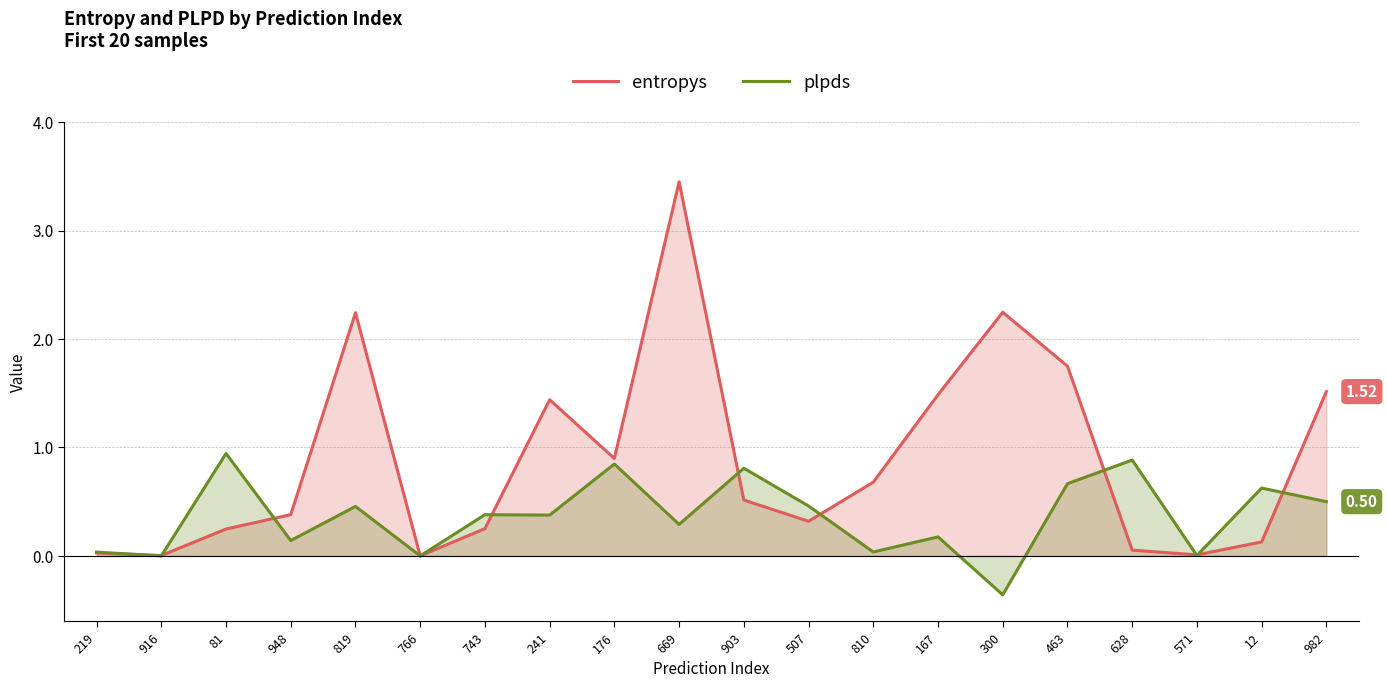

At which label does entropys reach its peak?

669